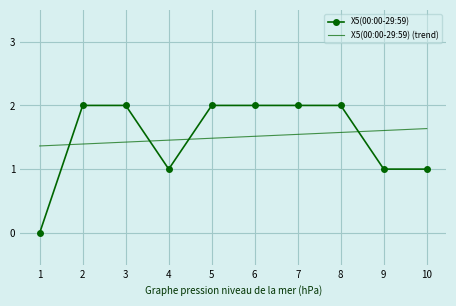

Rank the series at 6 from lowest to highest value.

X5(00:00-29:59) (trend), X5(00:00-29:59)